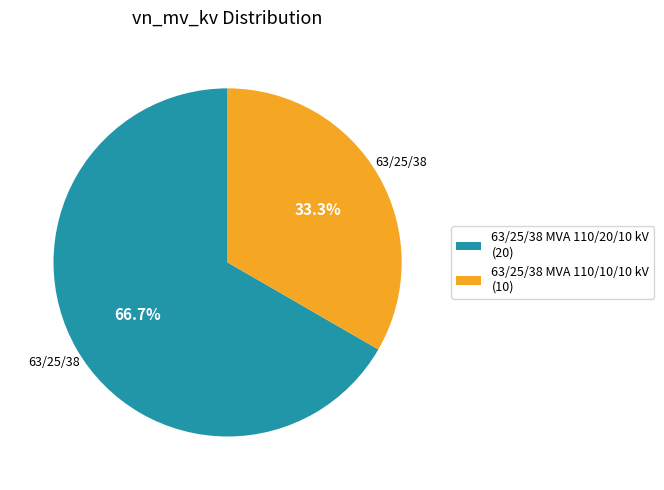

Count the number of slices in the pie.

2